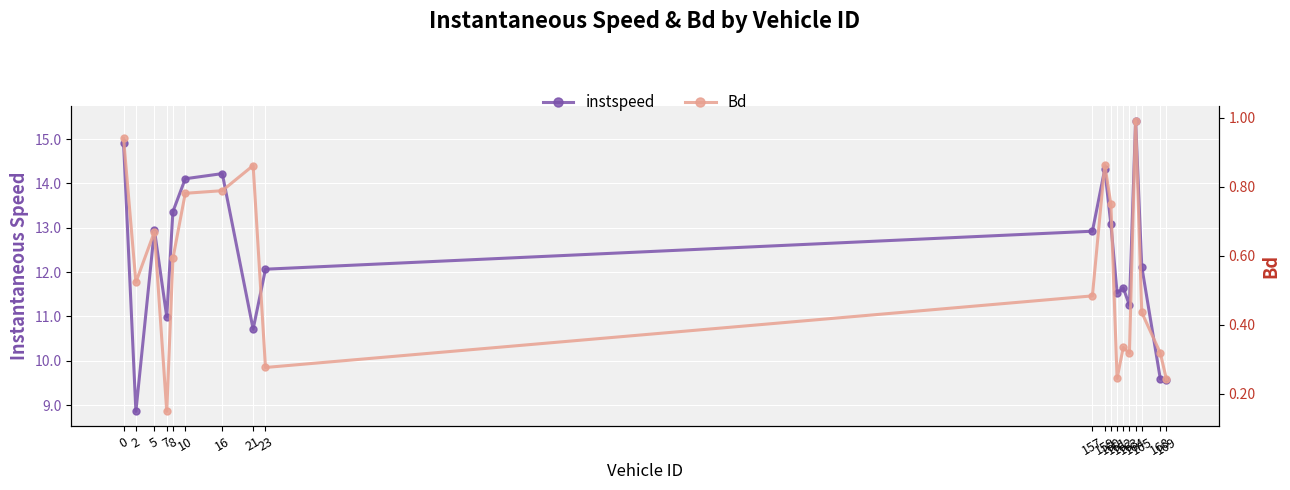

The value of instspeed at 16 is 14.2. True or false?

True